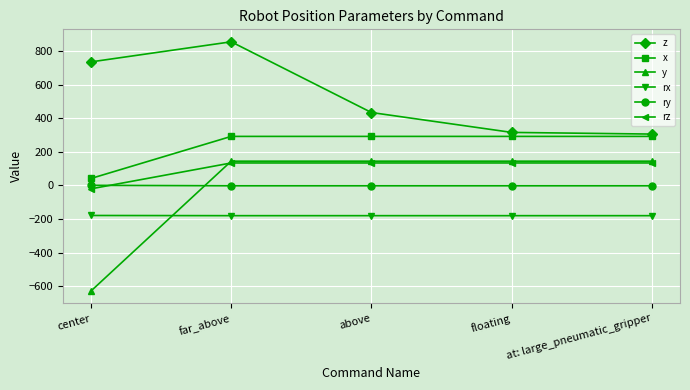

What position from the right is above?

3